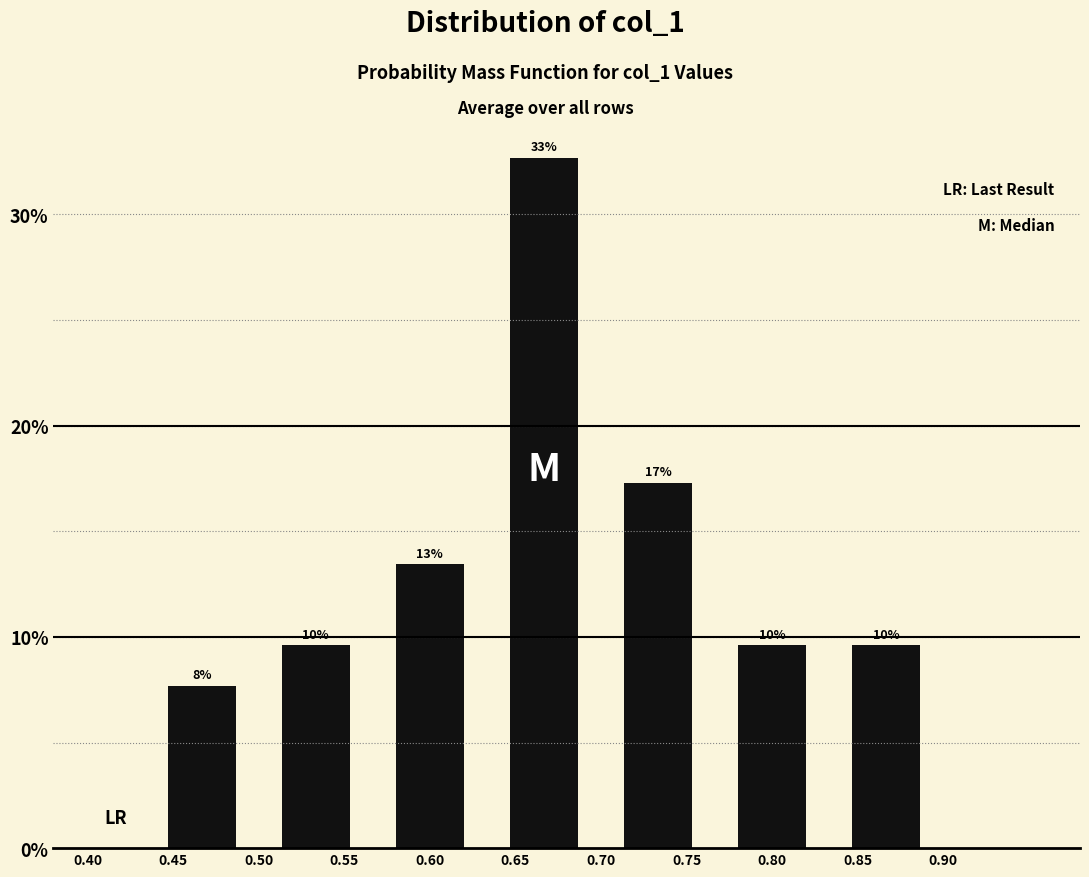

Are the bars horizontal?

No